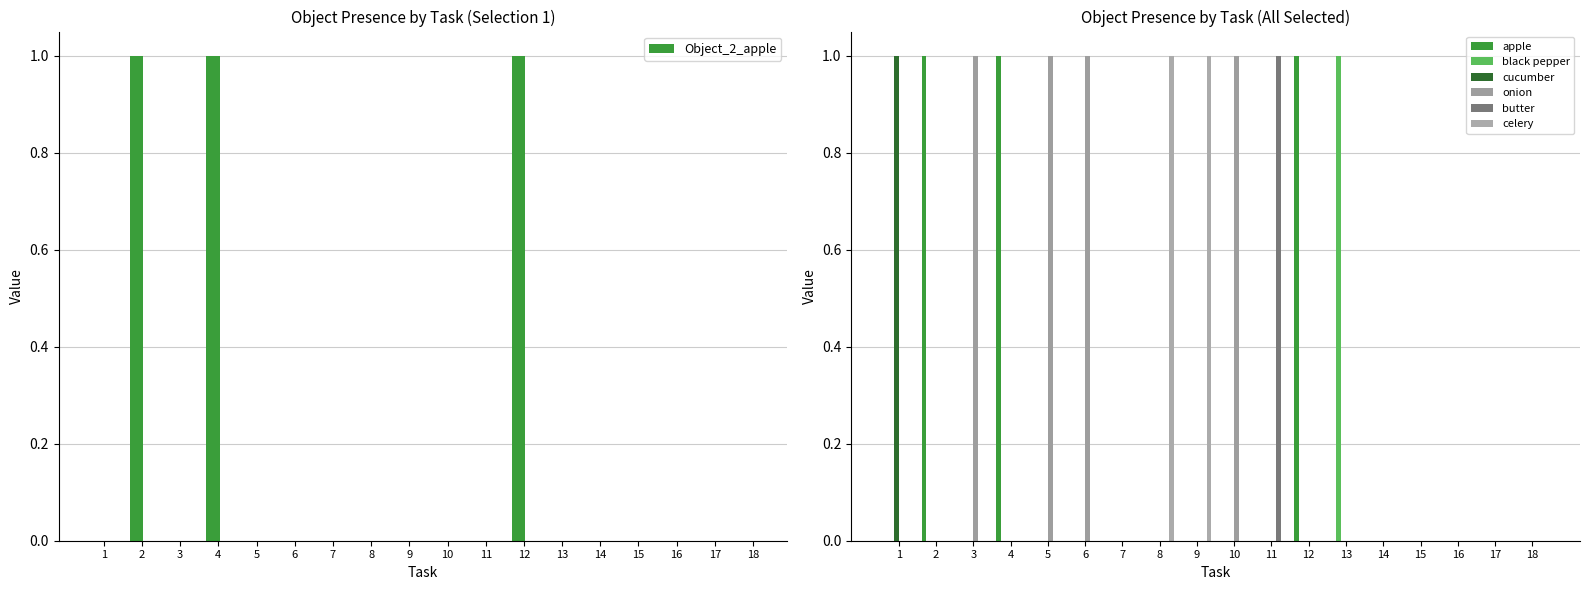

How many groups of bars are there?

18